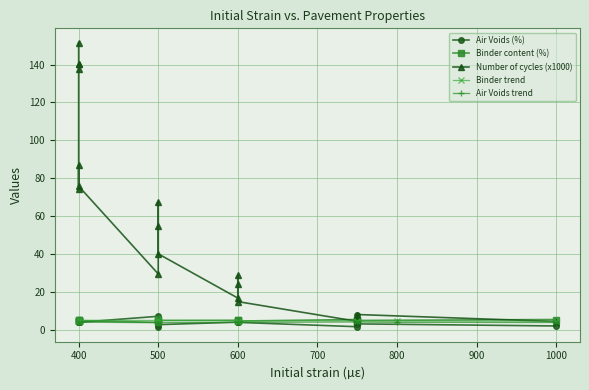

Reading left to right, what are all the values shown in this chart?

Air Voids (%): 7.2	4.8	2.8	1.7	1.3	7.7	5.7	3.2	2.1	4.0	4.0	4.1	4.0	4.0	4.1	4.0	4.1	4.0	4.1	4.0
Binder content (%): 4.0	4.5	5.0	5.5	6.0	4.0	4.5	5.0	5.5	4.9	4.7	5.1	5.1	4.8	5.1	4.8	5.1	4.7	5.1	4.8
Number of cycles (x1000): 29.6	4.2	40.1	4.5	67.4	4.2	54.7	8.1	4.5	75.8	74.2	87.1	151.6	140.3	137.8	140.5	16.8	14.9	28.8	24.4